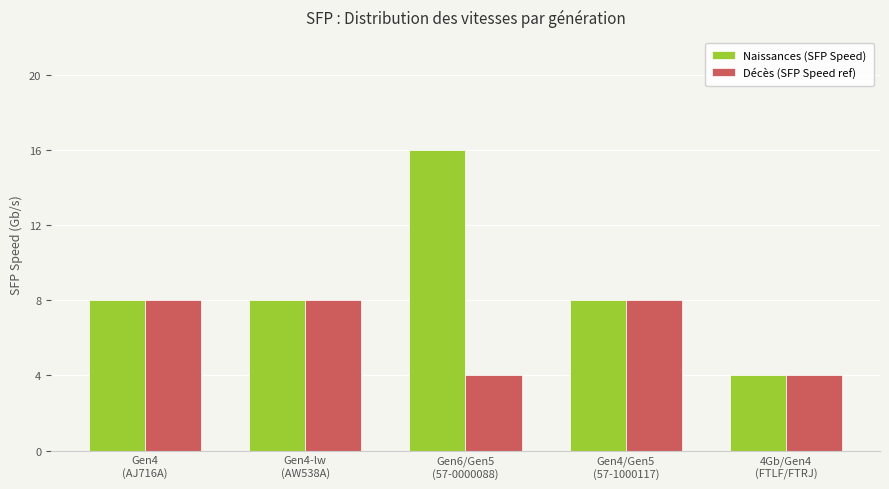

True or false: Naissances (SFP Speed) has a value of 8 at Gen4-lw
(AW538A).

True